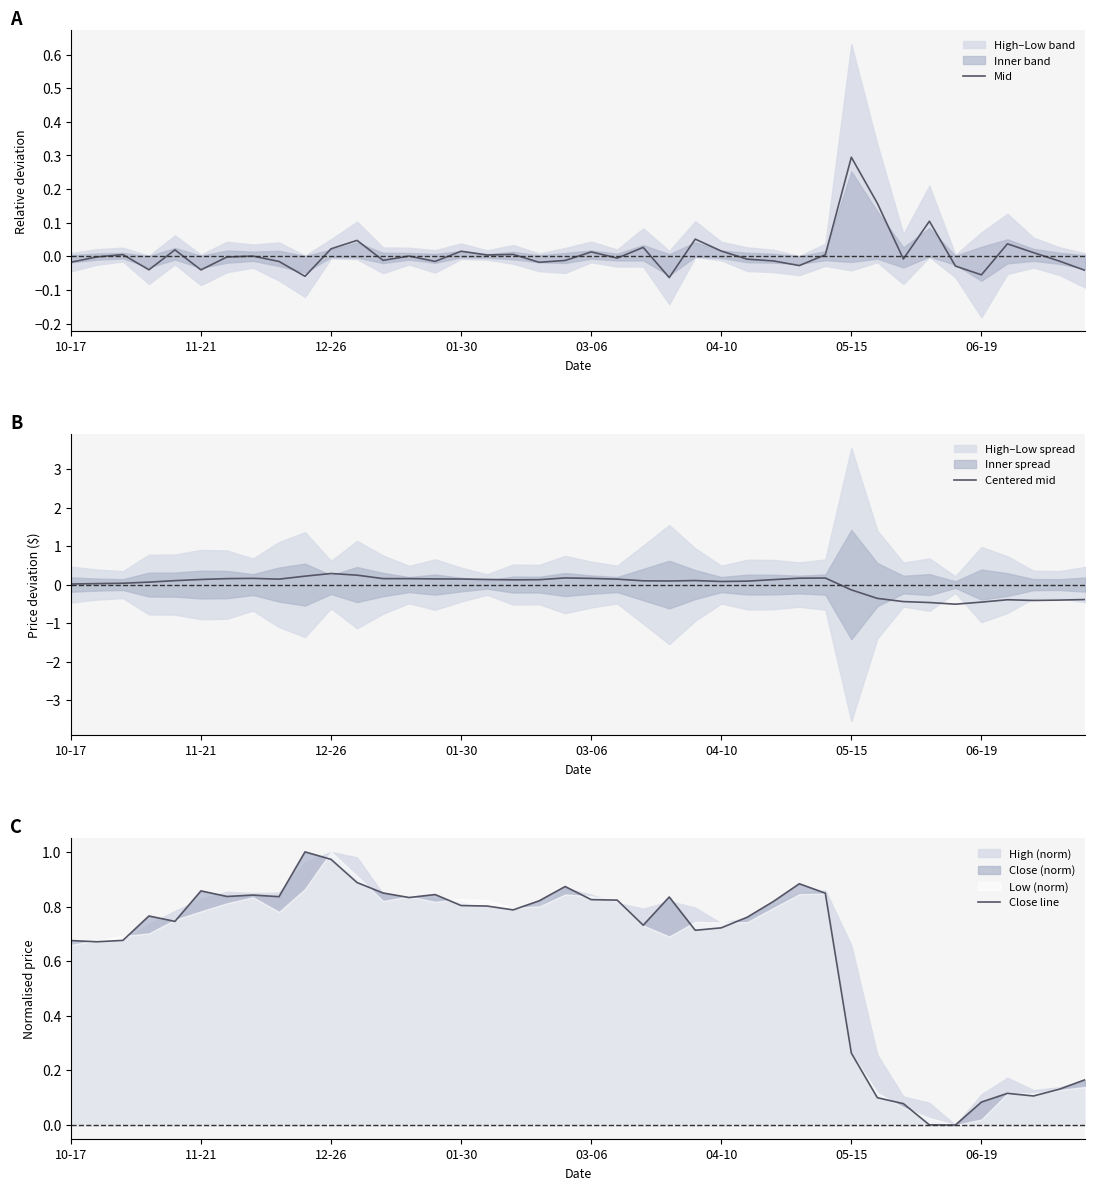

Which series has the largest total across all categories?

Close line